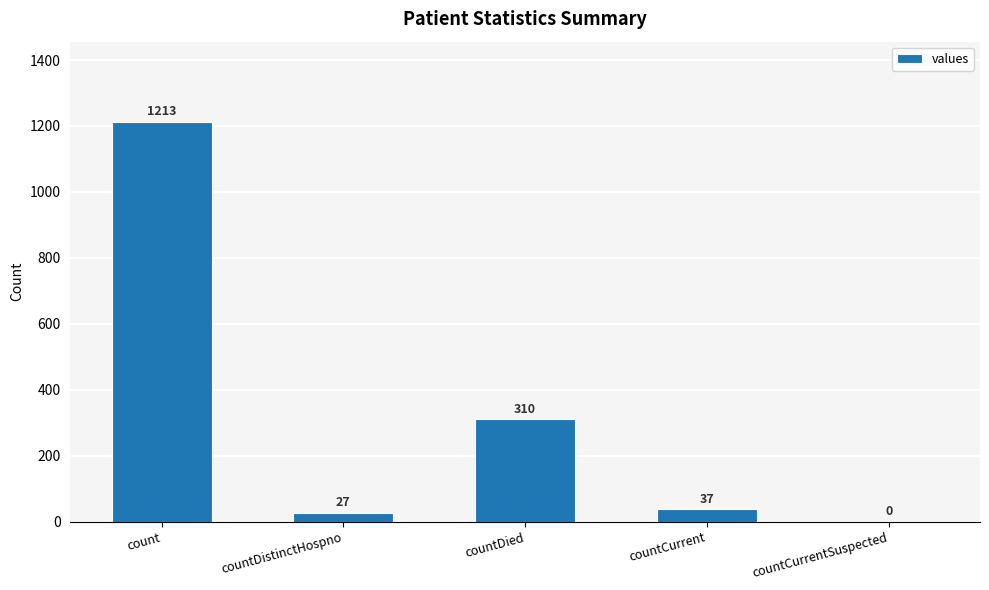

What is the sum of all values?

1587